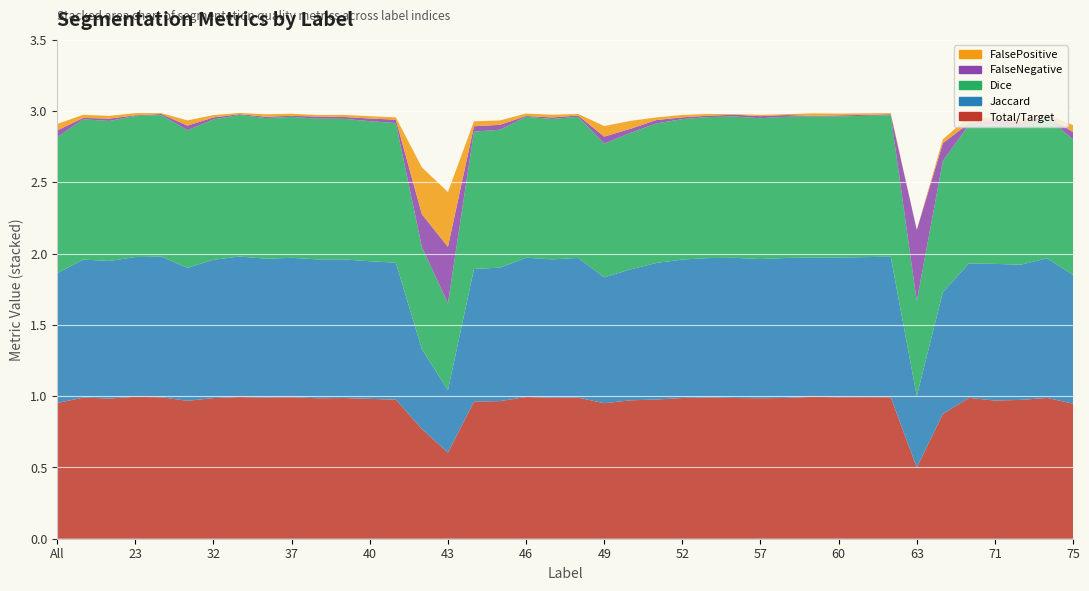

Reading left to right, what are all the values shown in this chart?

Total/Target: 1.0	1.0	1.0	1.0	1.0	1.0	1.0	1.0	1.0	1.0	1.0	1.0	1.0	1.0	0.8	0.6	1.0	1.0	1.0	1.0	1.0	1.0	1.0	1.0	1.0	1.0	1.0	1.0	1.0	1.0	1.0	1.0	1.0	0.5	0.9	1.0	1.0	1.0	1.0	0.9
Jaccard: 0.9	1.0	1.0	1.0	1.0	0.9	1.0	1.0	1.0	1.0	1.0	1.0	1.0	1.0	0.6	0.4	0.9	0.9	1.0	1.0	1.0	0.9	0.9	1.0	1.0	1.0	1.0	1.0	1.0	1.0	1.0	1.0	1.0	0.5	0.9	0.9	1.0	0.9	1.0	0.9
Dice: 1.0	1.0	1.0	1.0	1.0	1.0	1.0	1.0	1.0	1.0	1.0	1.0	1.0	1.0	0.7	0.6	1.0	1.0	1.0	1.0	1.0	0.9	1.0	1.0	1.0	1.0	1.0	1.0	1.0	1.0	1.0	1.0	1.0	0.7	0.9	1.0	1.0	1.0	1.0	0.9
FalseNegative: 0.0	0.0	0.0	0.0	0.0	0.0	0.0	0.0	0.0	0.0	0.0	0.0	0.0	0.0	0.2	0.4	0.0	0.0	0.0	0.0	0.0	0.0	0.0	0.0	0.0	0.0	0.0	0.0	0.0	0.0	0.0	0.0	0.0	0.5	0.1	0.0	0.0	0.0	0.0	0.1
FalsePositive: 0.0	0.0	0.0	0.0	0.0	0.0	0.0	0.0	0.0	0.0	0.0	0.0	0.0	0.0	0.3	0.4	0.0	0.0	0.0	0.0	0.0	0.1	0.1	0.0	0.0	0.0	0.0	0.0	0.0	0.0	0.0	0.0	0.0	0.0	0.0	0.0	0.0	0.0	0.0	0.0